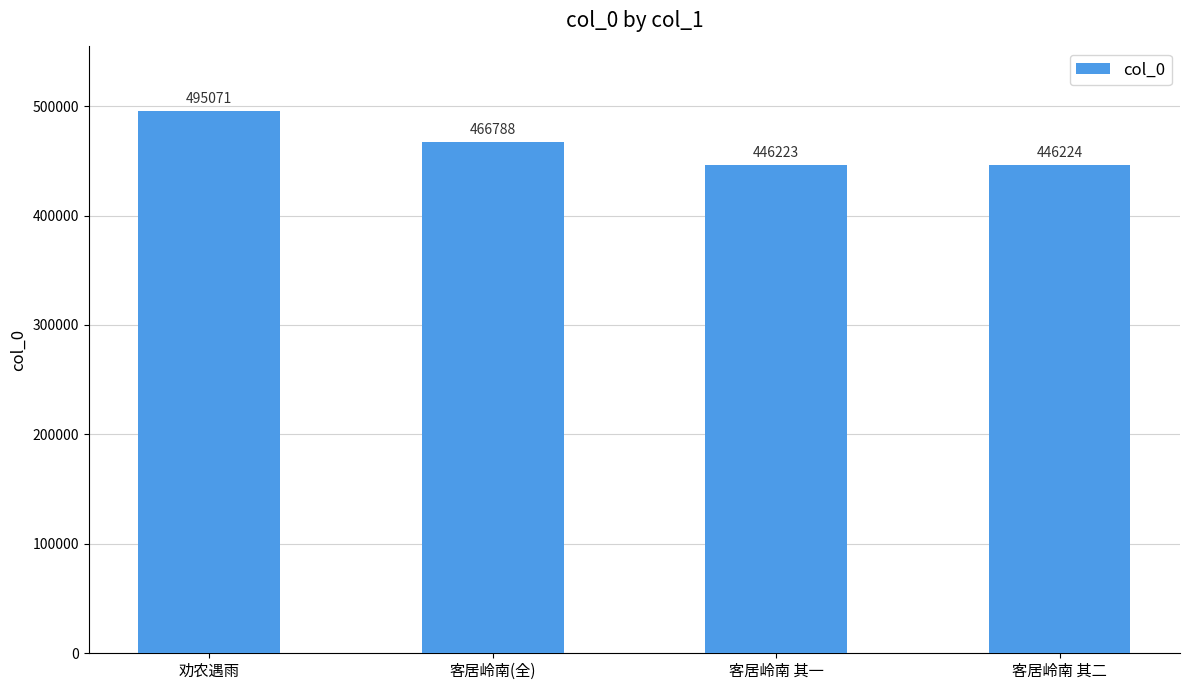

Which label corresponds to the largest value in the chart?

劝农遇雨